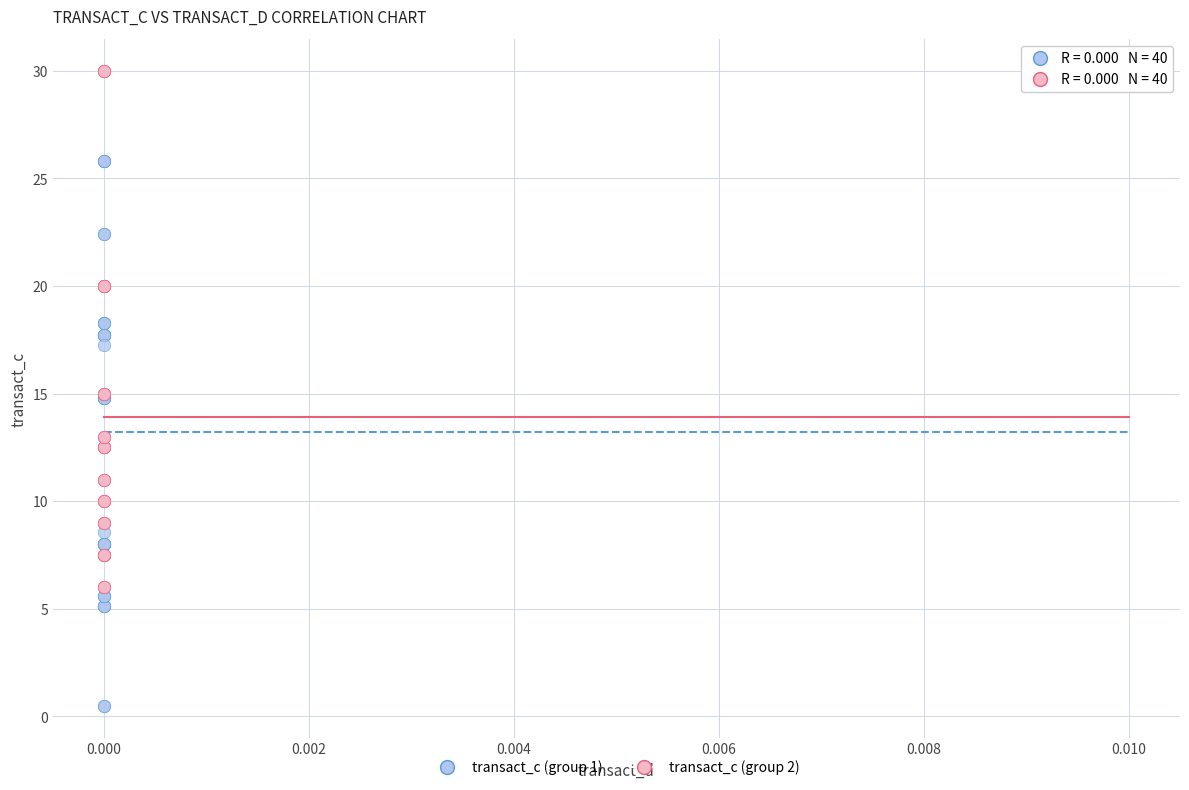

Which series contains the highest Y value?

transact_c (group 2)